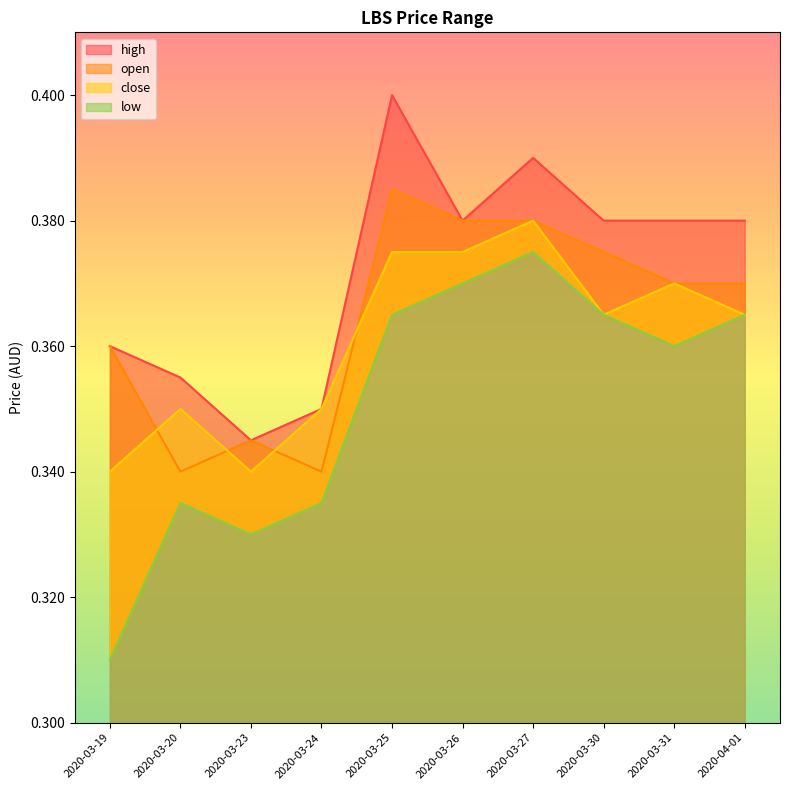

Rank the series at 2020-03-31 from lowest to highest value.

low, open, close, high